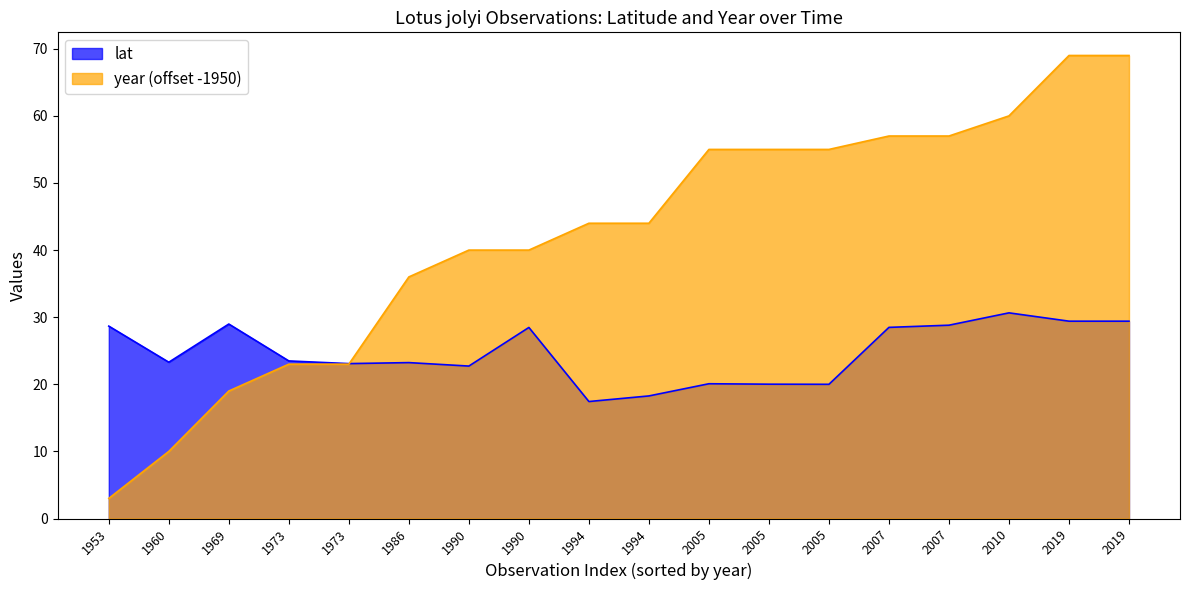

What is the value of the year point at the 1st from the left?

3.0